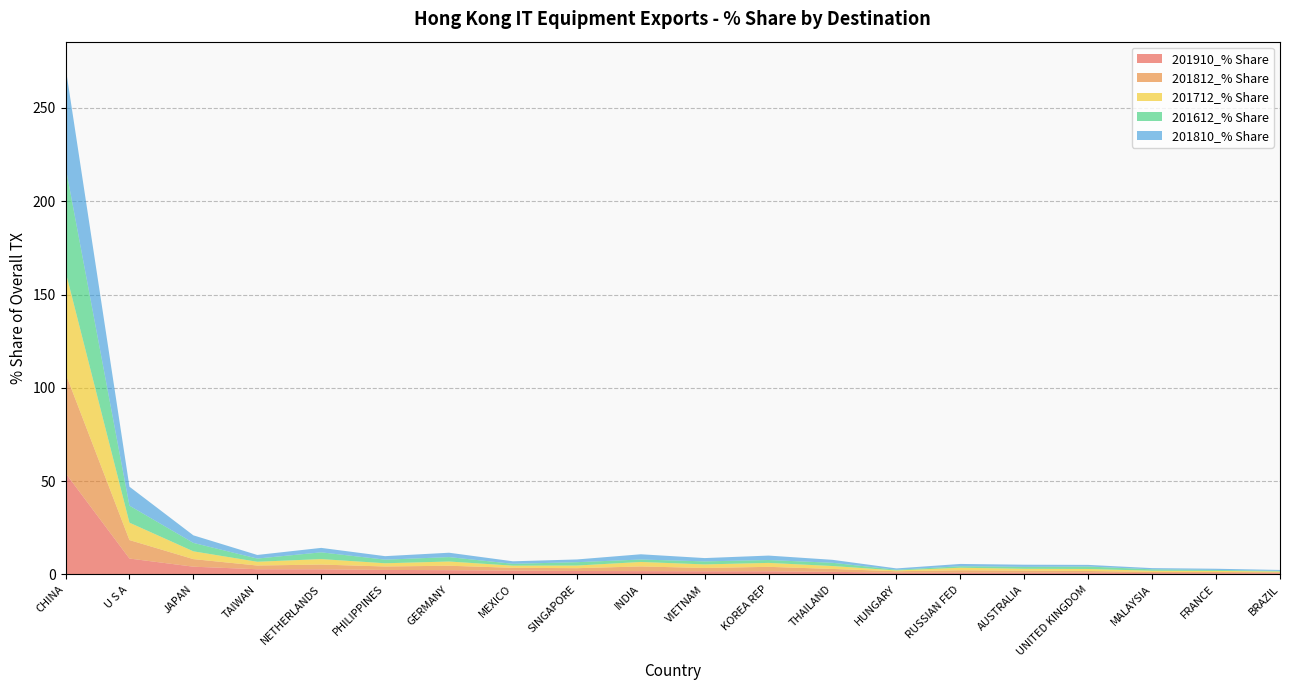

Reading right to left, extract all data points from this chart.

201910_% Share: 0.7	0.7	0.7	0.9	0.9	0.9	0.9	1.4	1.7	1.7	1.8	1.9	2.1	2.3	2.4	2.7	2.8	4.2	8.5	54.3
201812_% Share: 0.5	0.6	0.6	0.9	1.1	1.3	0.8	1.5	2.4	1.8	2.5	1.5	1.5	2.4	1.8	2.6	2.0	4.1	9.9	53.4
201712_% Share: 0.4	0.6	0.6	1.1	1.0	1.4	0.4	1.6	2.1	1.9	2.4	1.4	1.1	2.3	1.7	2.9	2.0	4.2	9.3	54.6
201612_% Share: 0.3	0.5	0.7	1.3	1.0	0.8	0.4	1.7	1.5	1.6	1.3	1.8	1.0	2.4	1.9	3.6	1.7	4.5	9.1	56.1
201810_% Share: 0.5	0.6	0.7	0.9	1.2	1.2	0.7	1.6	2.4	1.8	2.8	1.5	1.3	2.3	1.9	2.4	1.9	4.0	10.2	53.5